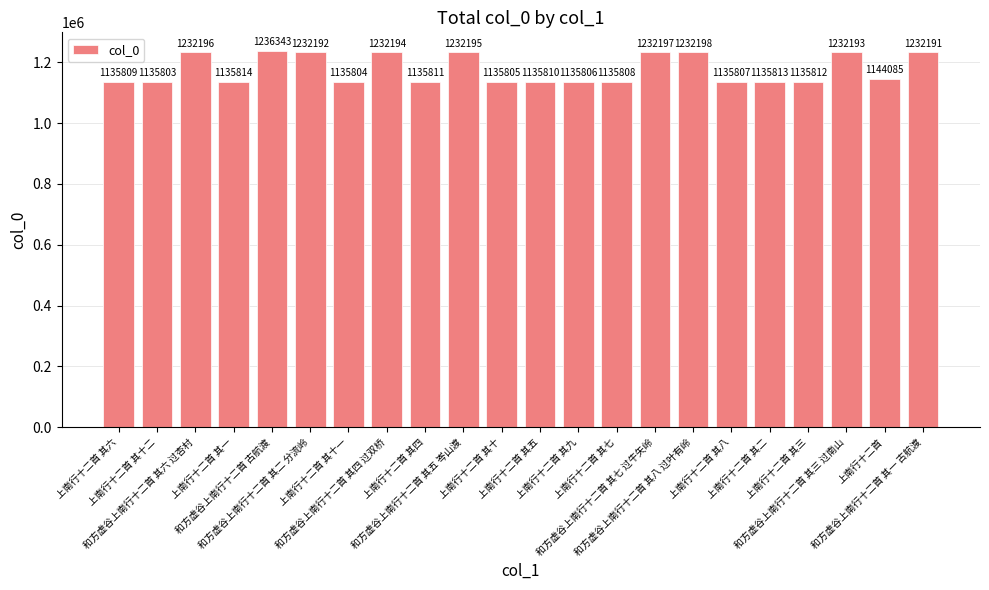

Where does the data first go above 1135814?

和方虚谷上南行十二首 其六 过杏村